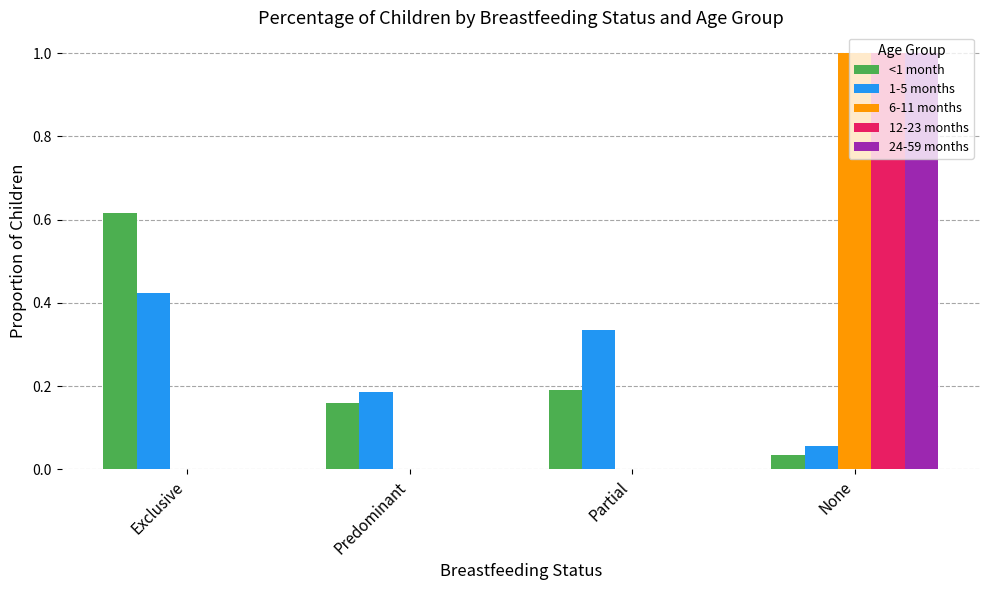

What is the sum of all 24-59 months values?

1.0